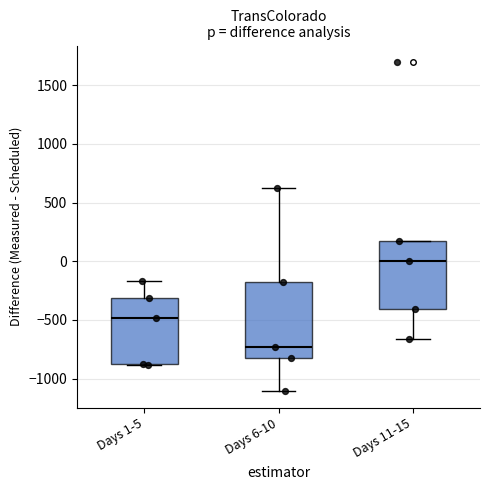

Which box is the tallest, from its lower edge to its upper edge?

Days 6-10